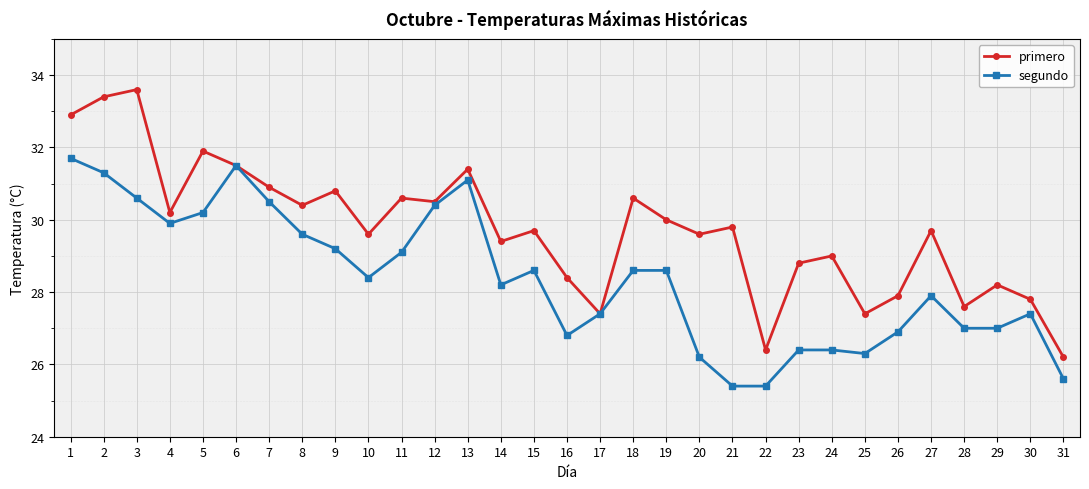

True or false: segundo has more than 0 interior local peaks.

True